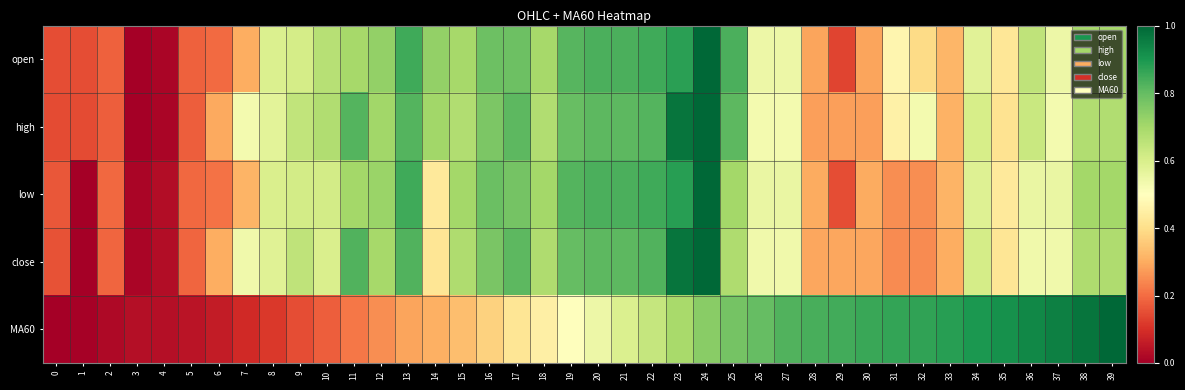

At which category is the sum across all series the highest?

24